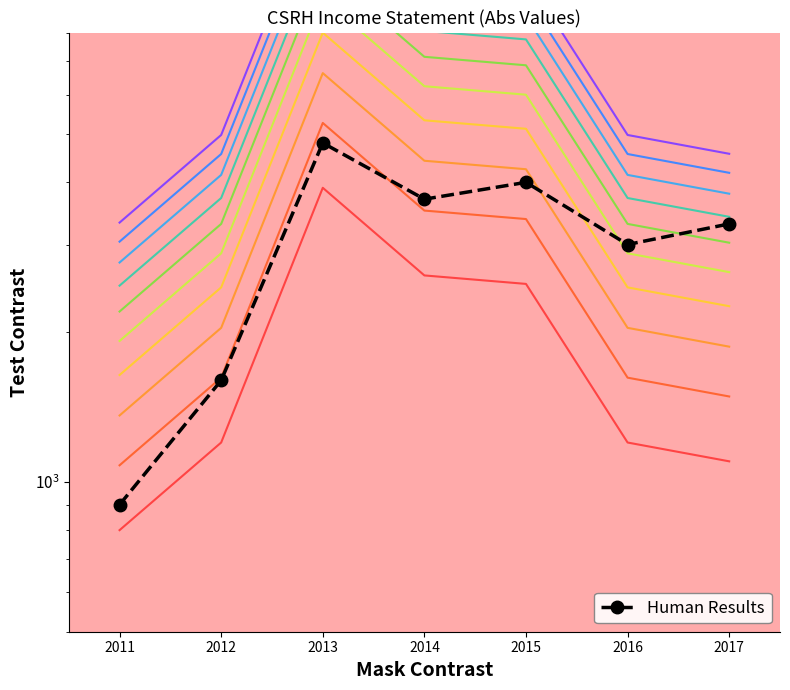

List the labels in order of value, largest first.

2013, 2015, 2014, 2017, 2016, 2012, 2011